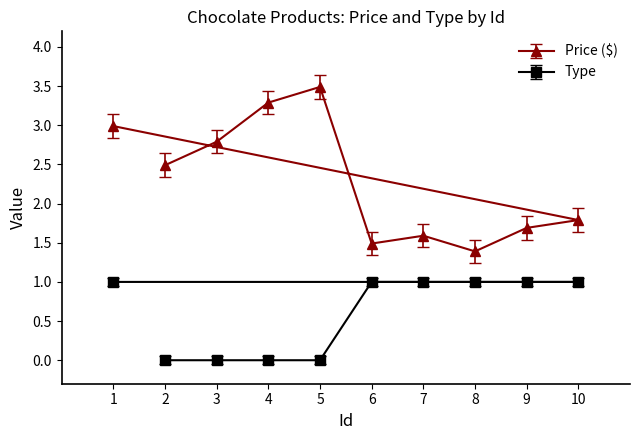

What are all the series names shown in the legend?

Price ($), Type